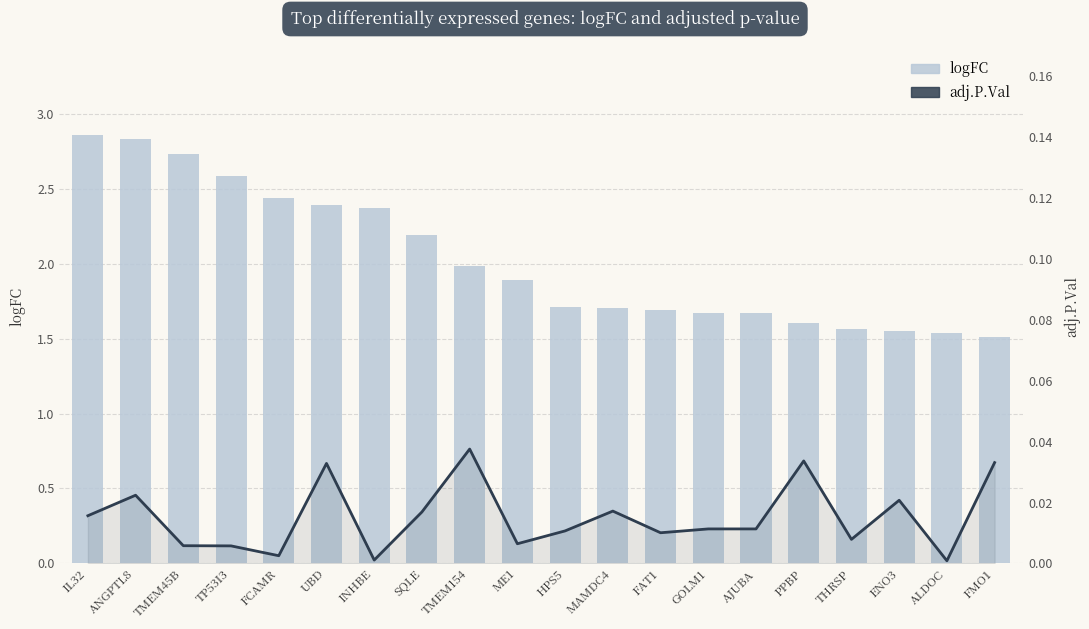

What position from the left is IL32?

1